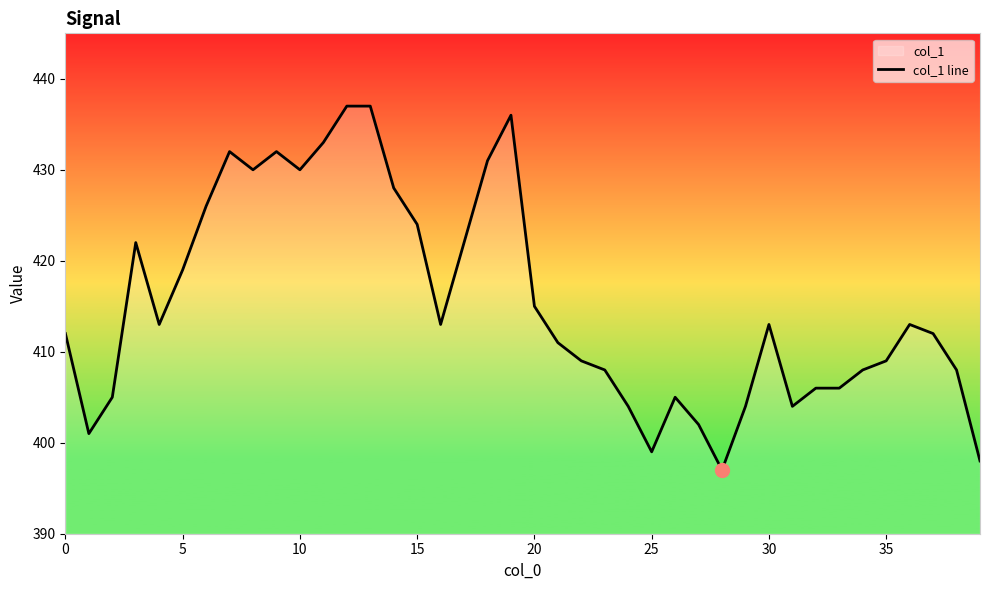

How many points are higher than both their immediate neighbors (excluding endpoints)?

7